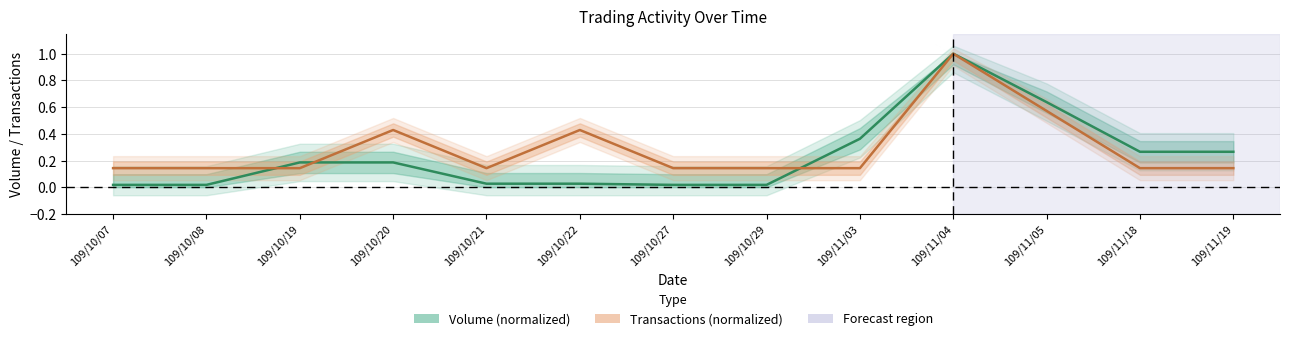

What is the label of the 1st point from the left?

109/10/07